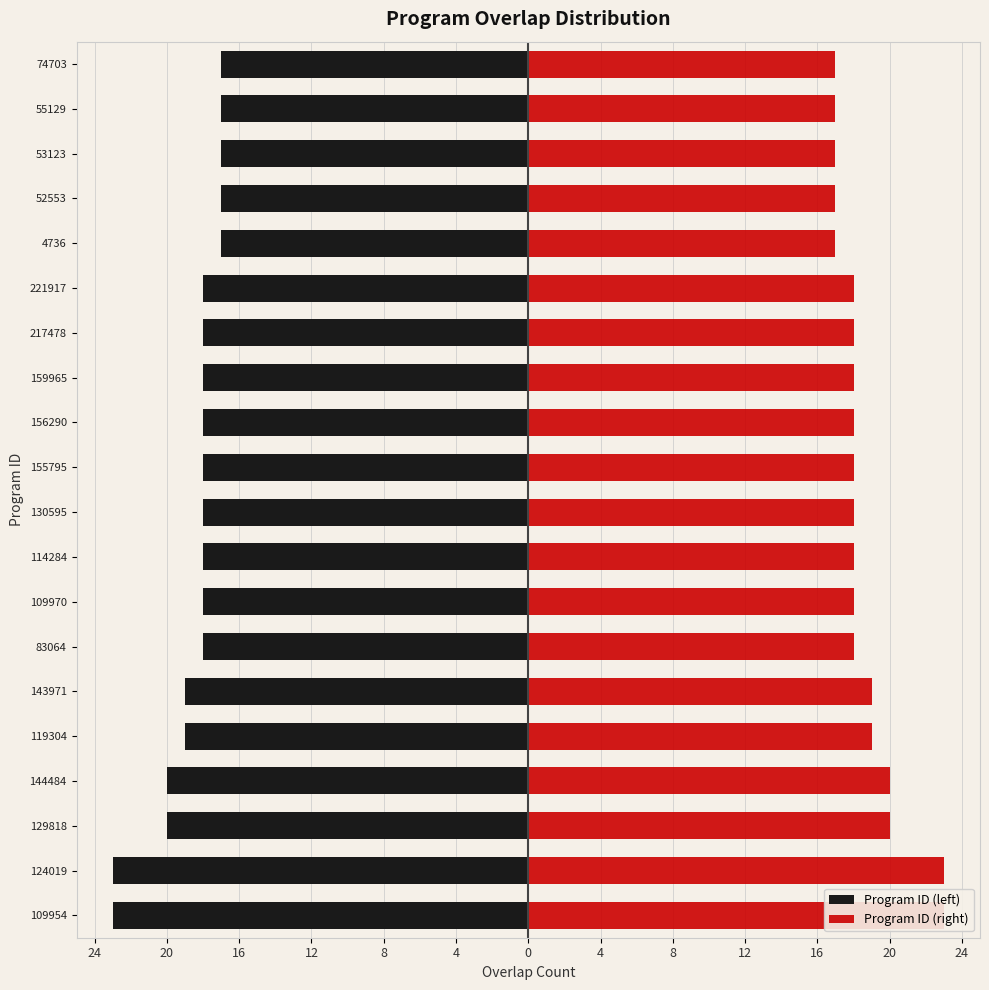

How many Program ID (left) values are between -19 and -17?

16